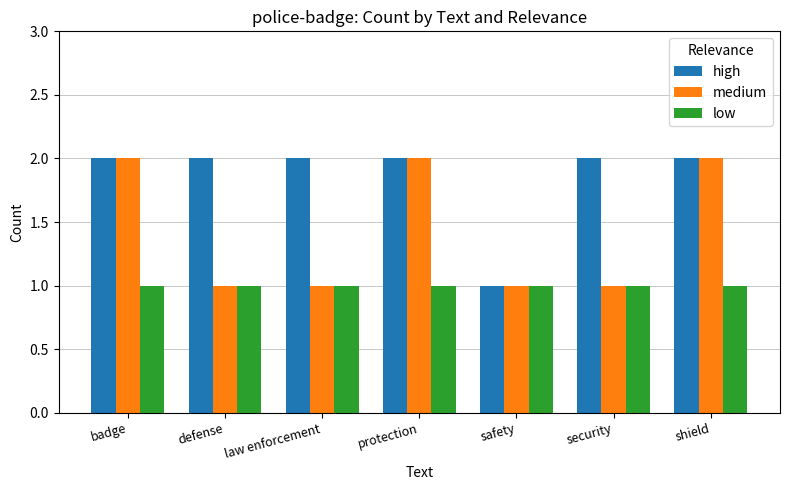

What is the difference between the second highest and minimum values in the high series?

1